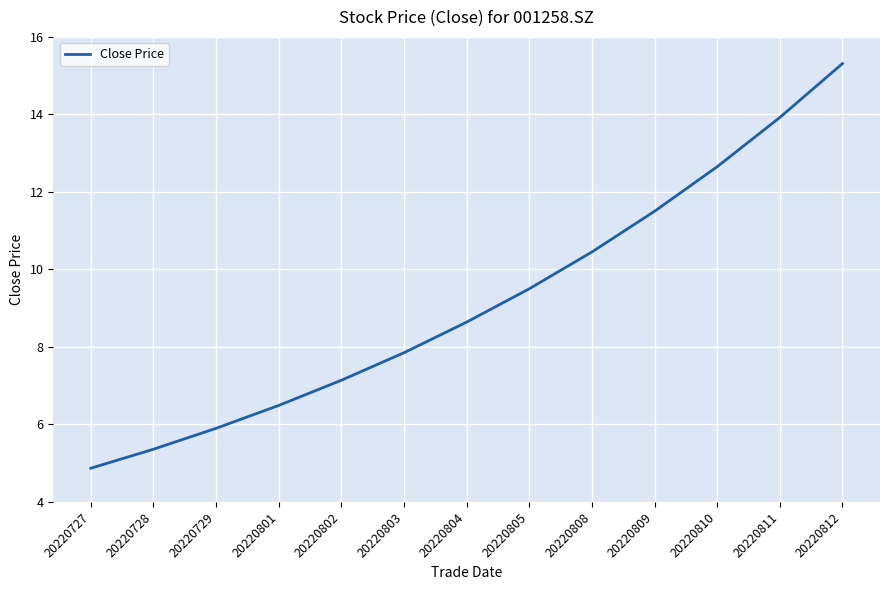

Is it true that the value at 20220805 is 9.5?

True